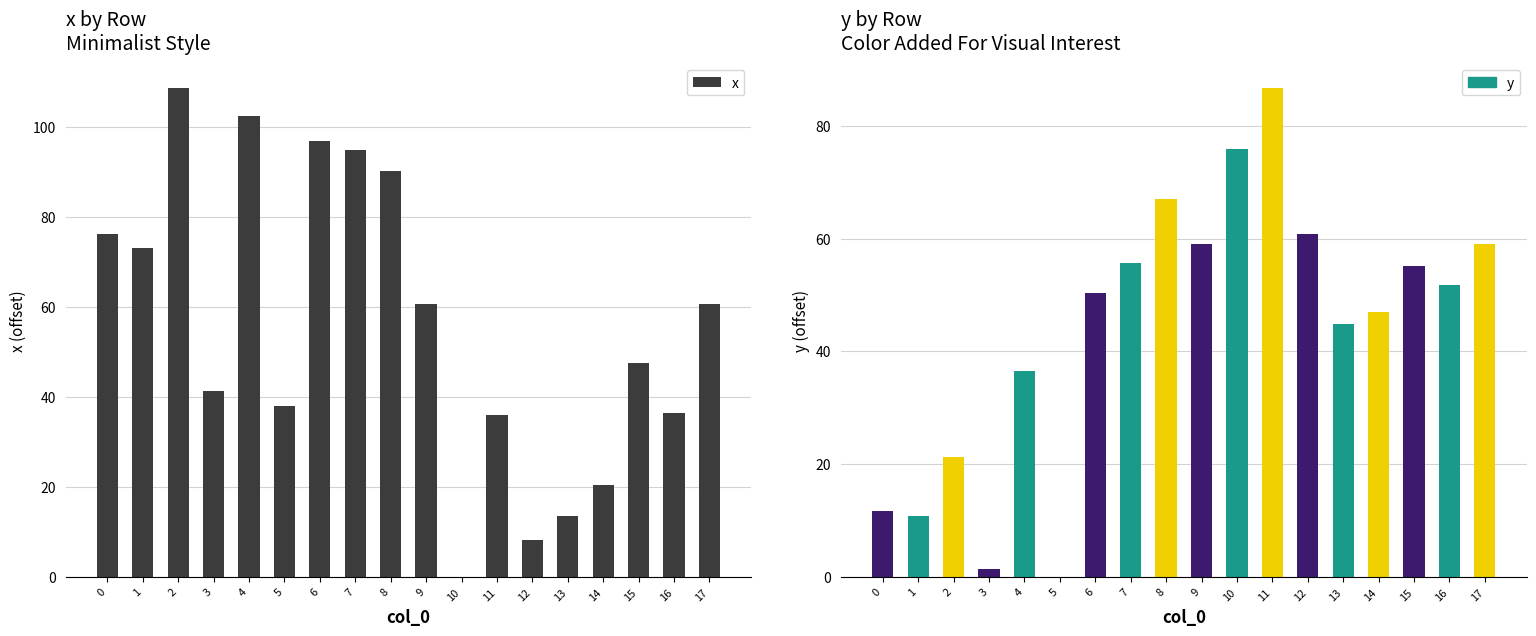

True or false: y has a value of 46.9 at 14.

True